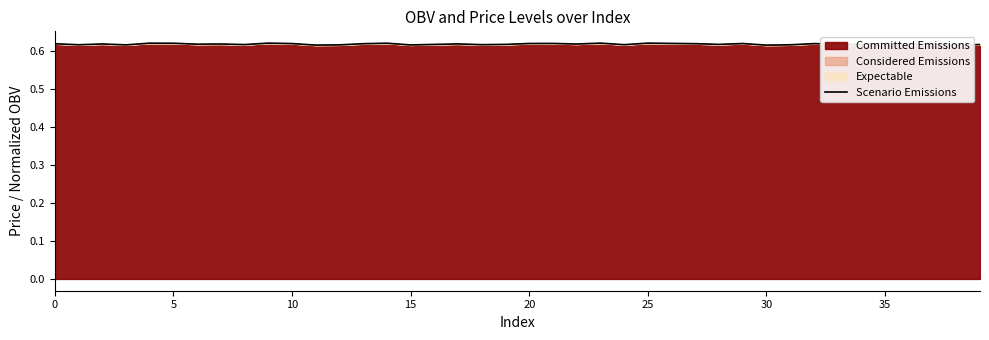

What is the sum of all values?

24.8